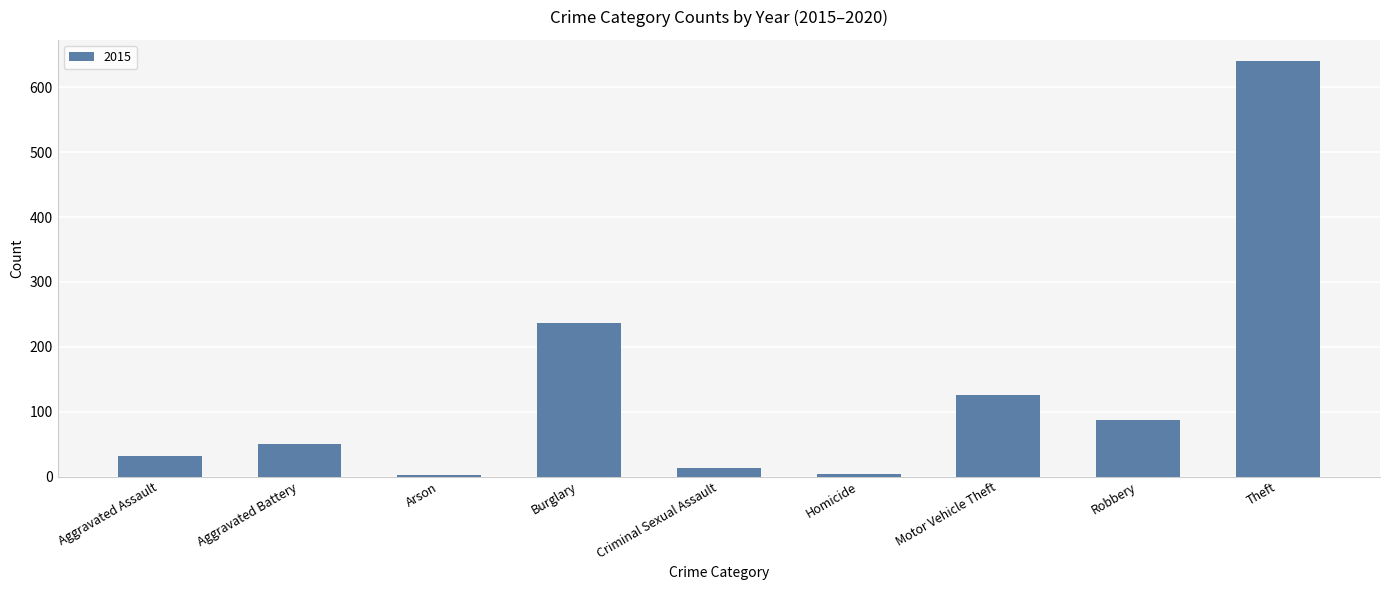

Is it true that the value at Aggravated Battery is 81?

False